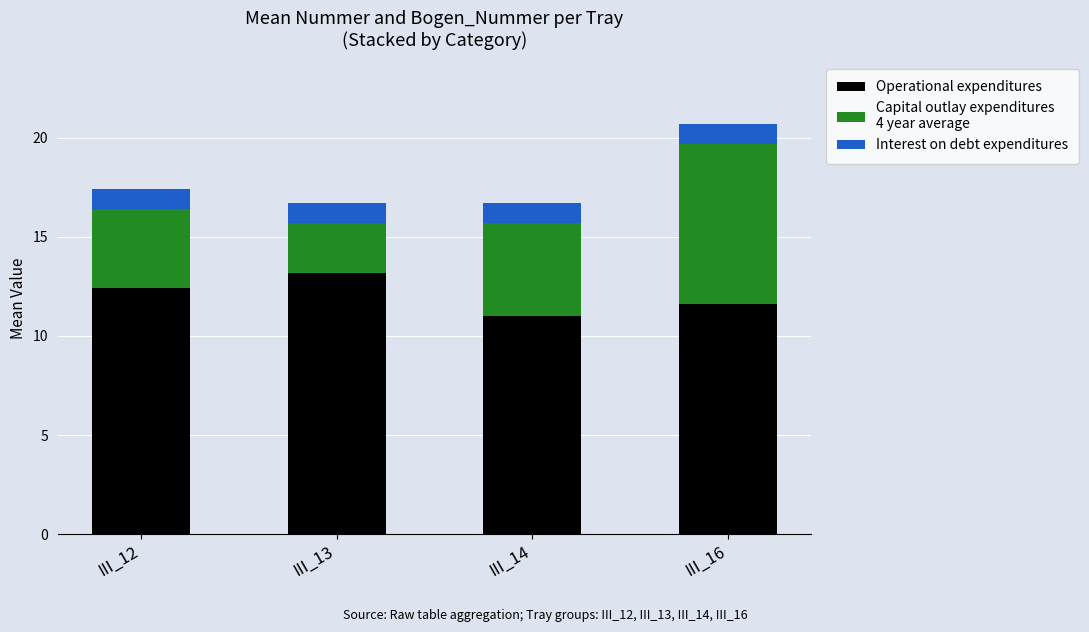

At which category is the sum across all series the highest?

III_16